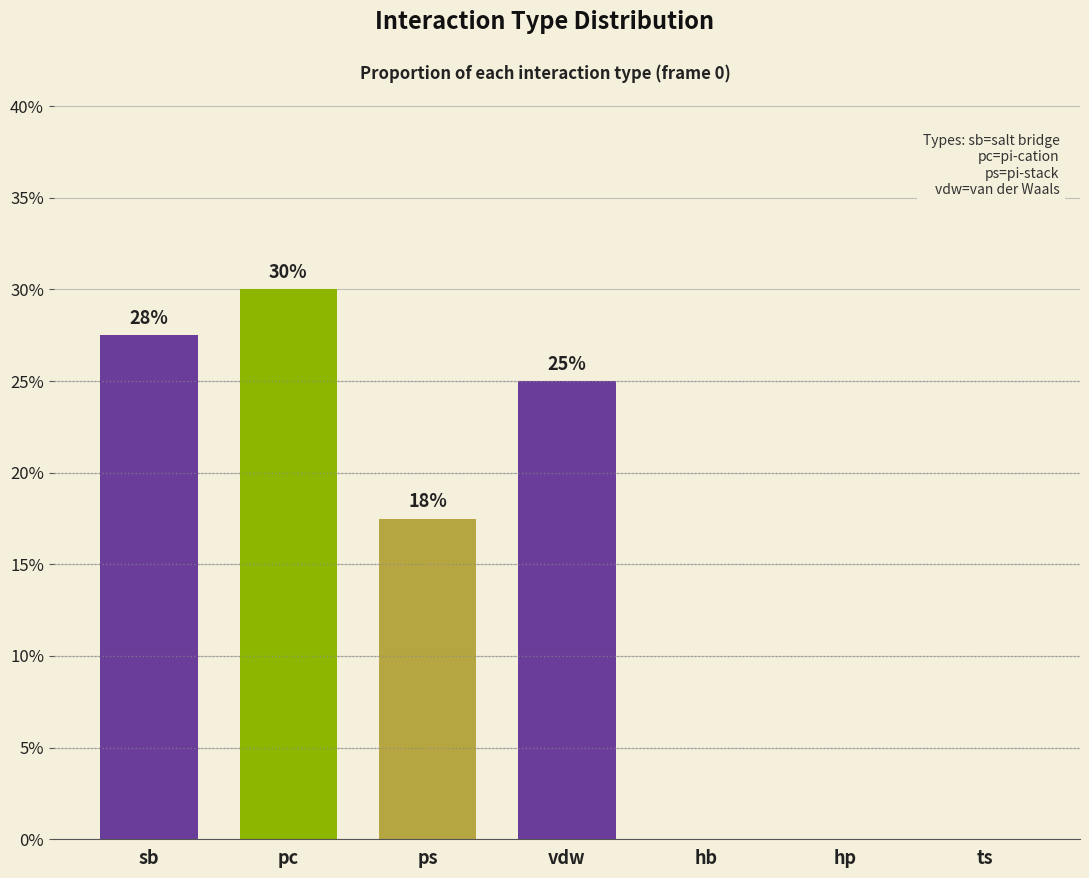

At which category does the chart reach its peak across all series?

pc